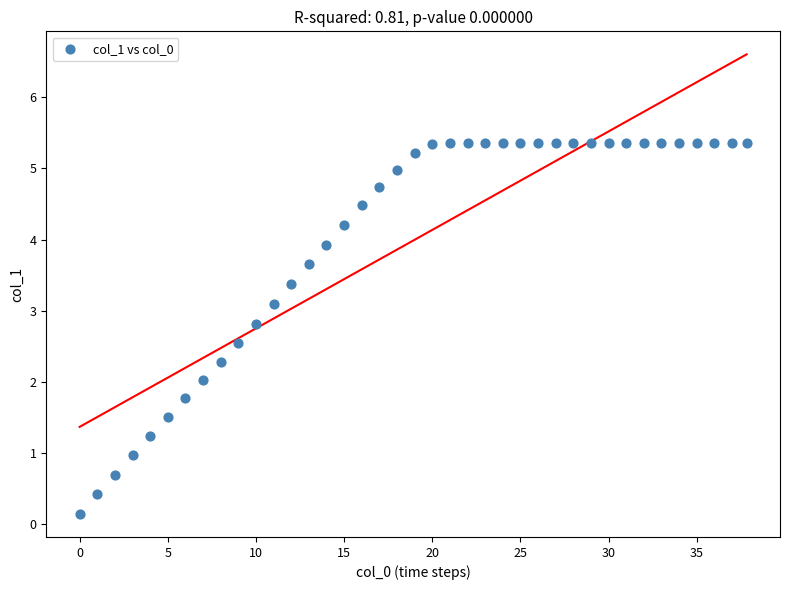

What is the range of X values (max minus min)?

37.8